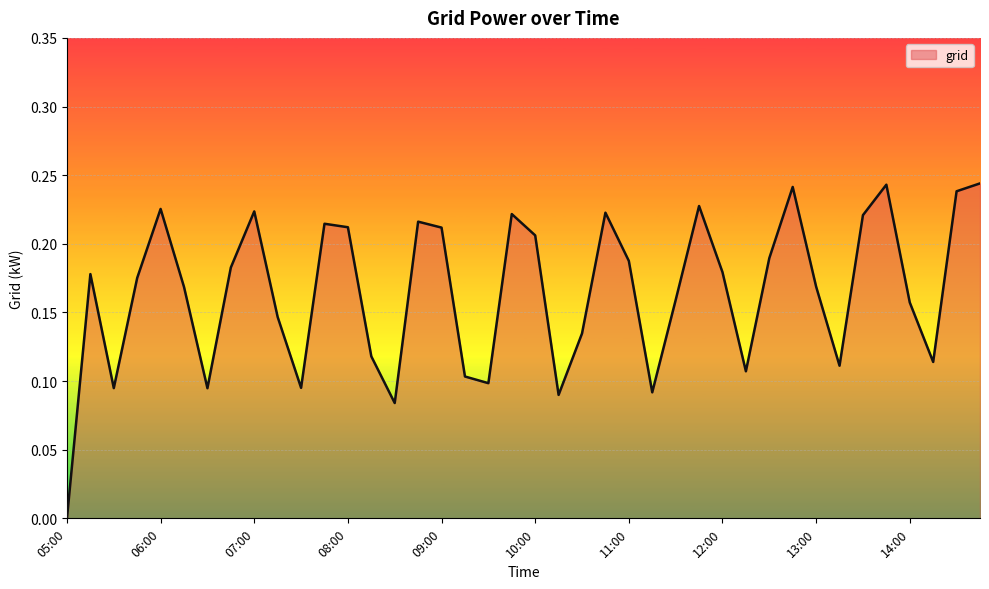

Is this an area chart (filled region under the line)?

Yes